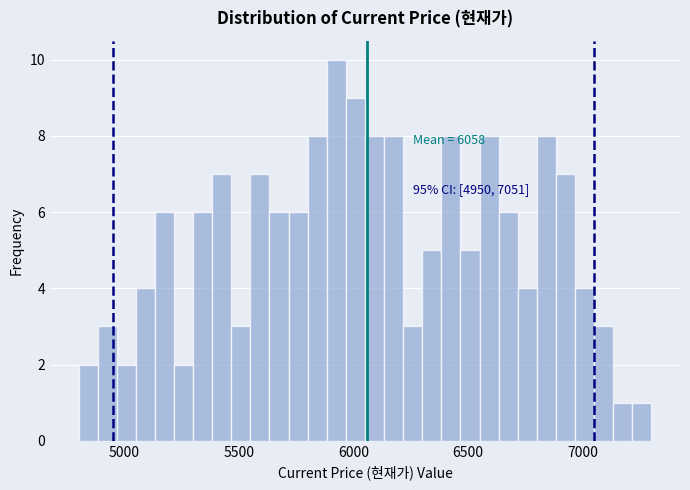

Around what value on the x-axis is the tallest bar? Give the approximate position of its centre, as read against the axis.

5950